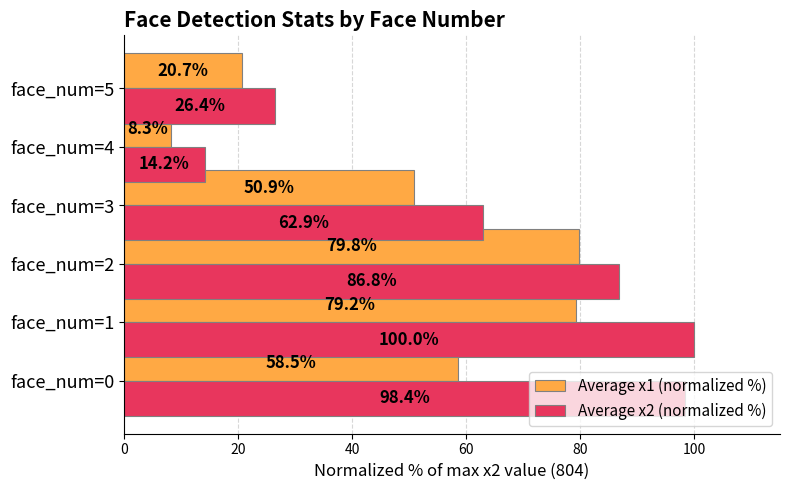

What is the difference between the second highest and second lowest values in the Average x1 (normalized %) series?

58.5